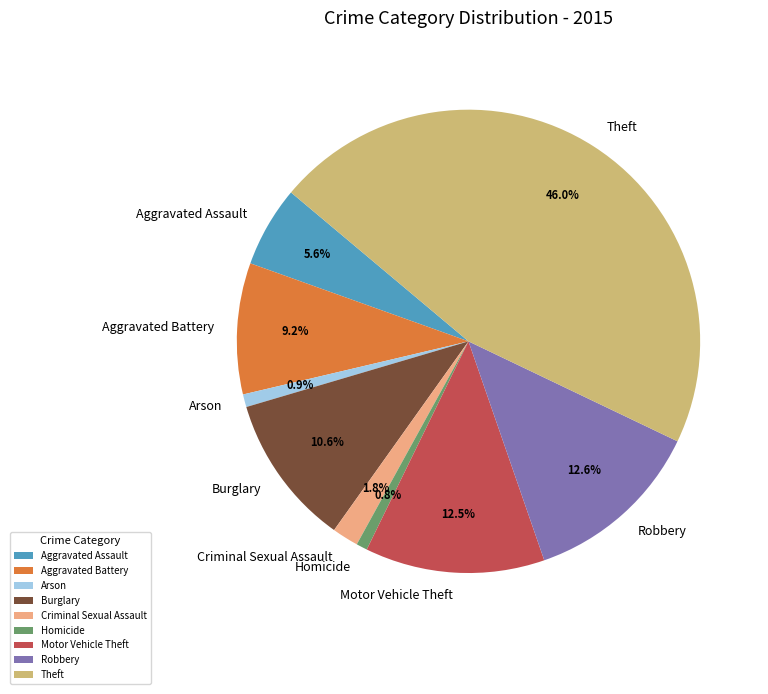

To the nearest percent, what is the difference between the largest and smallest slice percentages?

45%